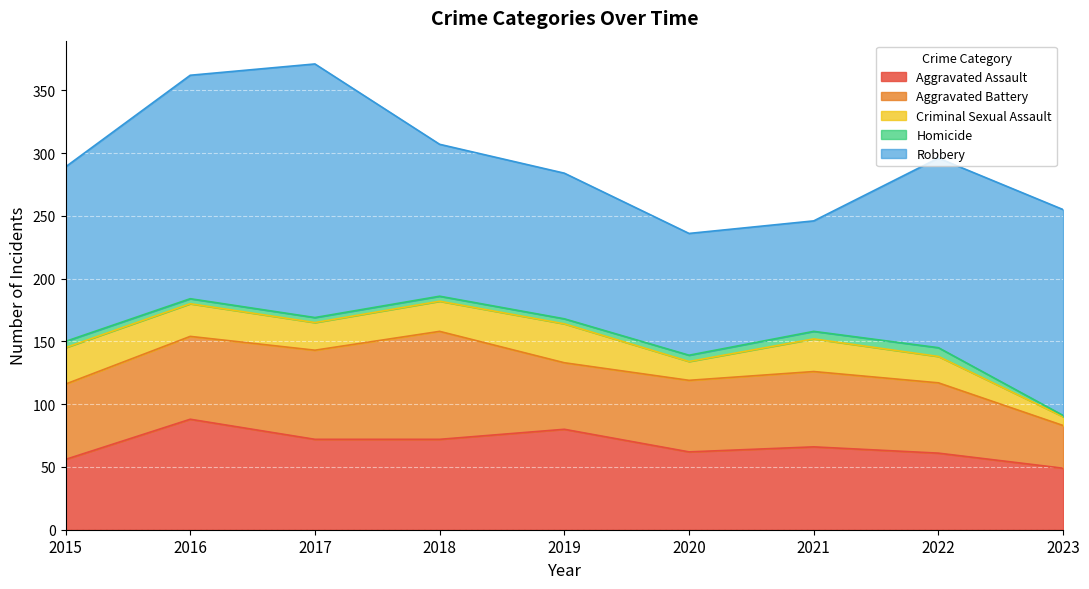

What is the average value of the Homicide series?

4